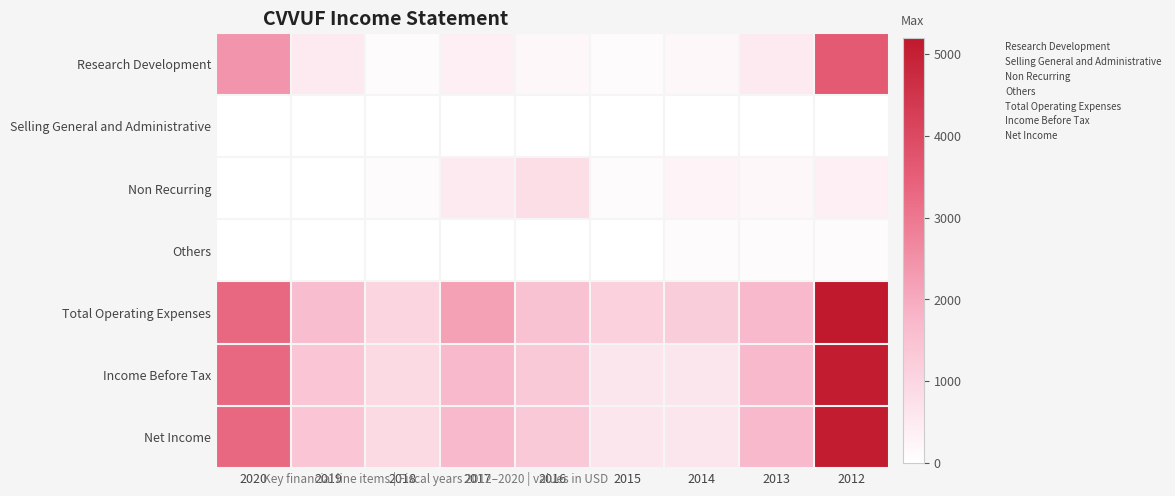

The value of Net Income at 2013 is 4. True or false?

False